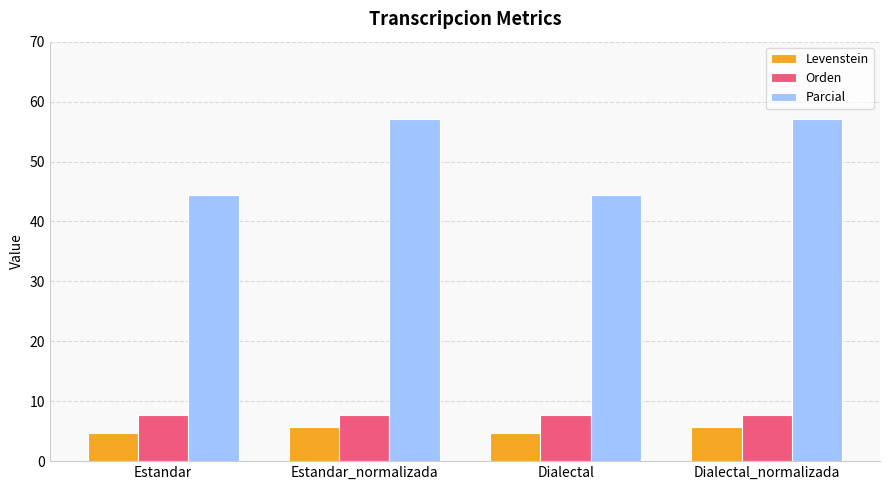

Rank the series at Dialectal_normalizada from highest to lowest value.

Parcial, Orden, Levenstein